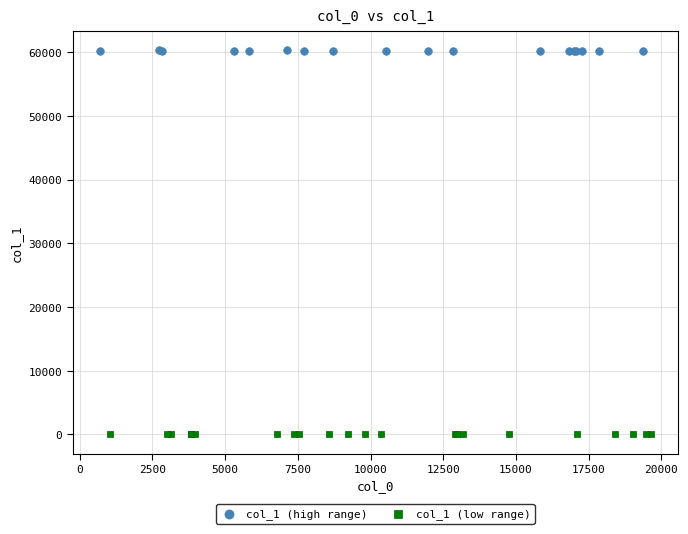

Which series reaches the minimum Y coordinate?

col_1 (low range)